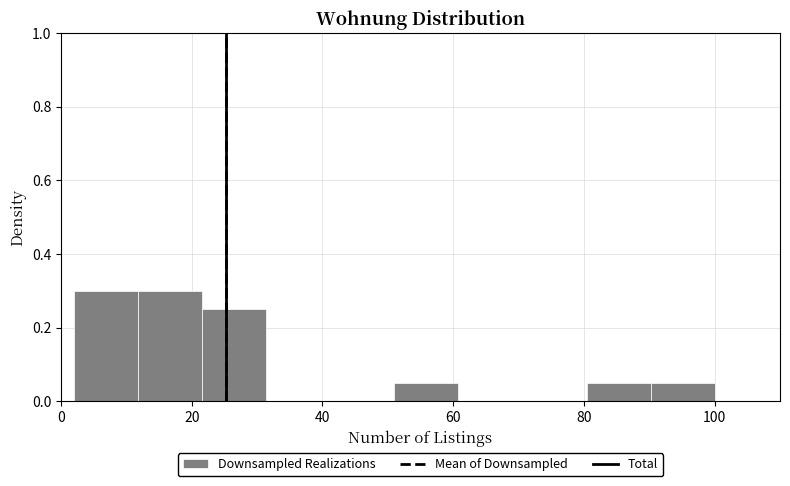

Reading left to right, transcribe this chart: for each bar, give the range it covers on the x-axis and its height. Neither the bar edges nor the heights are printed on the chart, so give them approximately, as read against the axes.

2.0 to 11.8: 0.30
11.8 to 21.6: 0.30
21.6 to 31.4: 0.26
31.4 to 41.2: 0
41.2 to 51.0: 0
51.0 to 60.8: 0.06
60.8 to 70.6: 0
70.6 to 80.4: 0
80.4 to 90.2: 0.06
90.2 to 100.0: 0.06